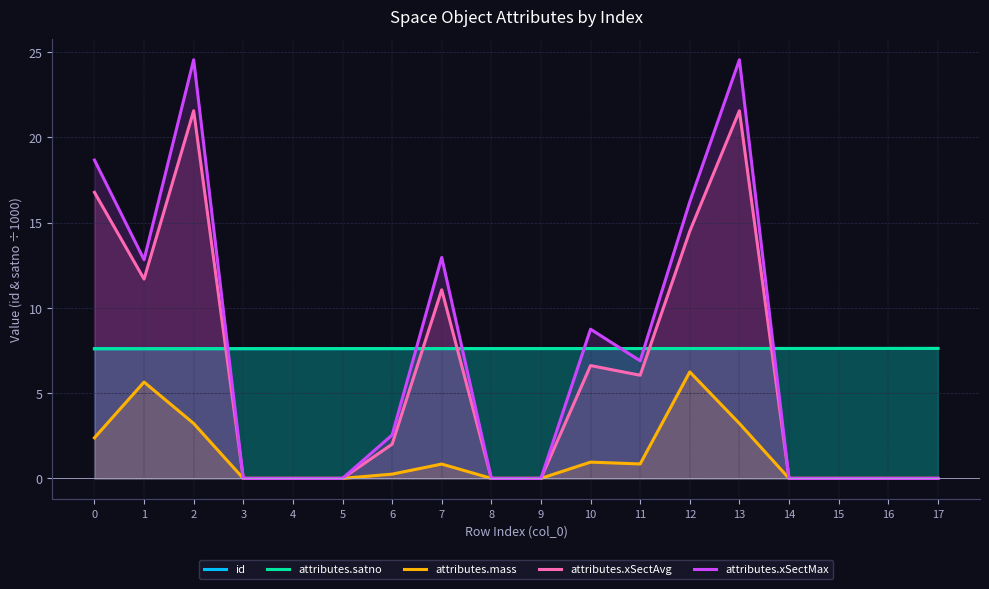

List the labels in order of attributes.mass value, smallest first.

3, 4, 5, 8, 9, 14, 15, 16, 17, 6, 7, 11, 10, 0, 2, 13, 1, 12